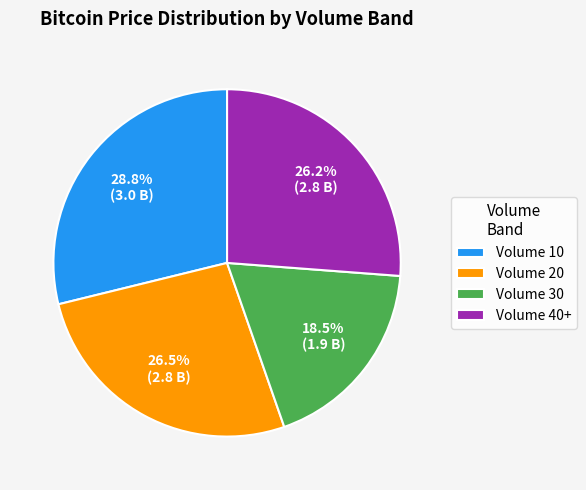

How many slices are in this pie chart?

4